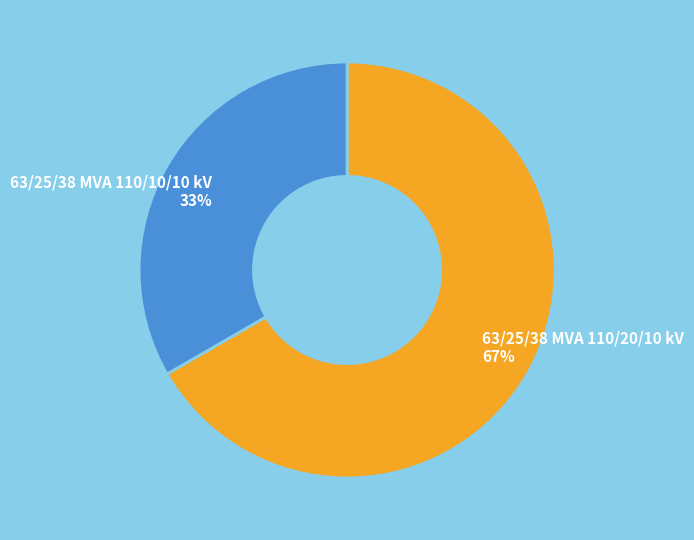

Is 63/25/38 MVA 110/10/10 kV the majority of the pie?

No